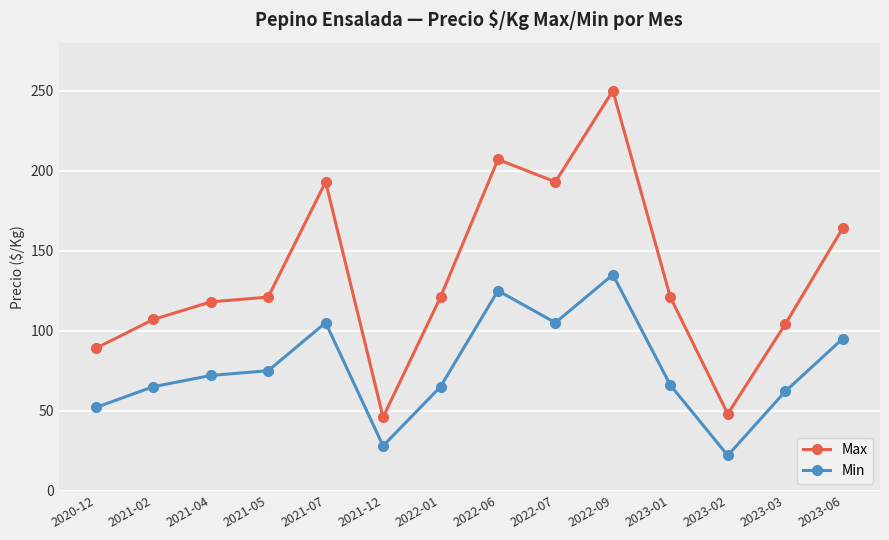

At which category is the sum across all series the highest?

2022-09